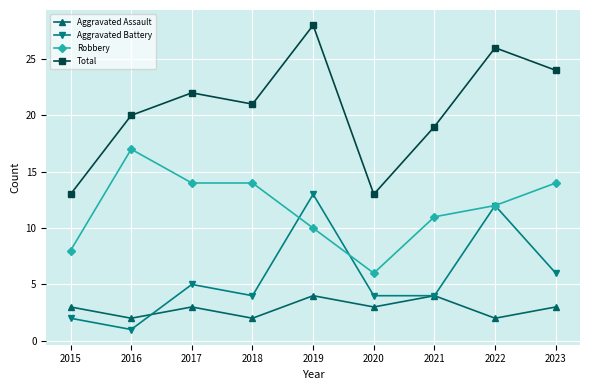

How many interior local peaks does the Aggravated Battery series have?

3